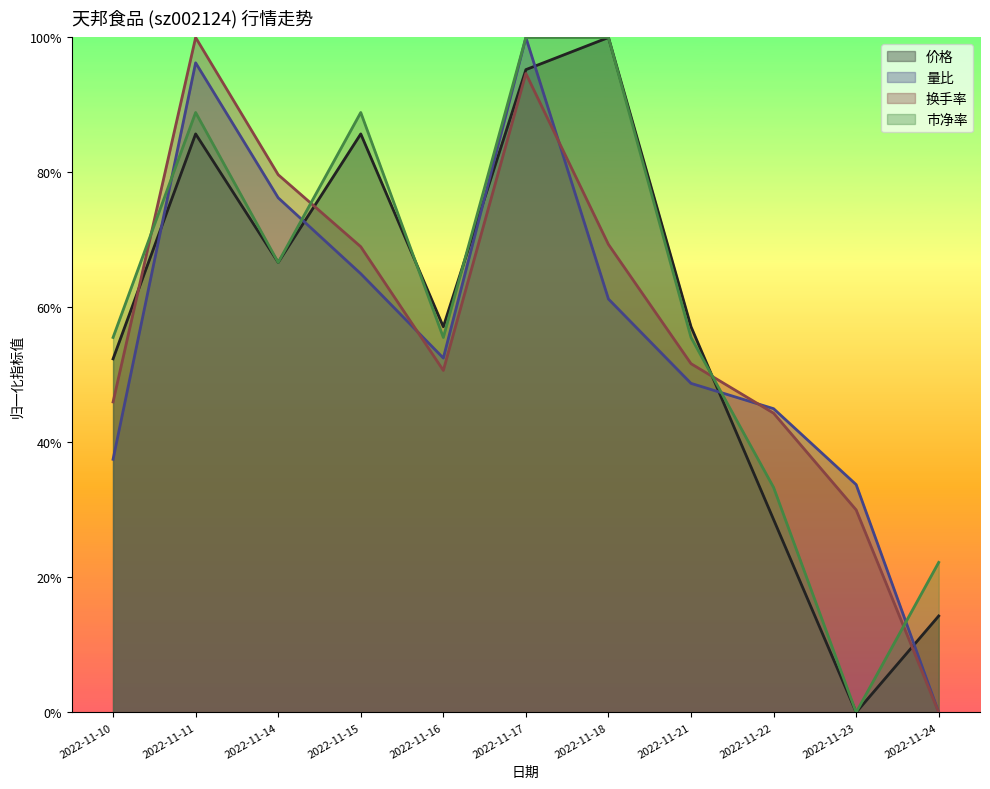

What is the sum of the 量比 values at 2022-11-14 and 2022-11-11?

1.7